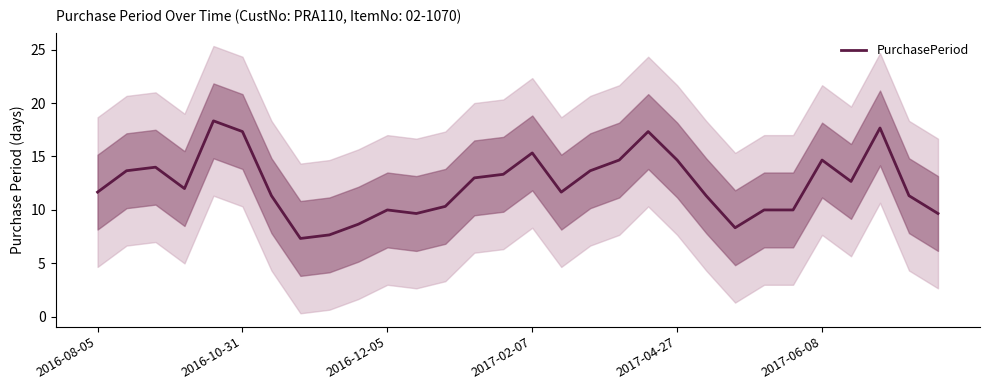

What is the difference between the second highest and minimum values?

10.3